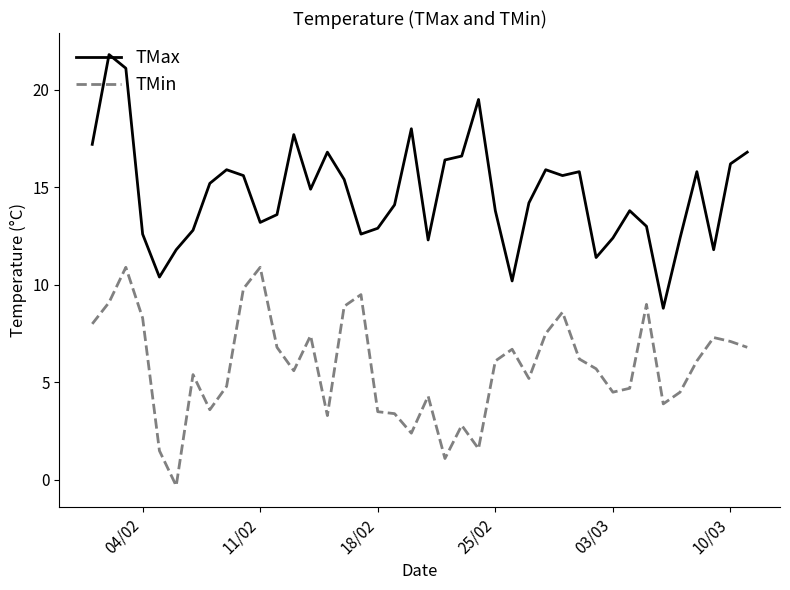

At how many categories does at least one series exceed 0?

40